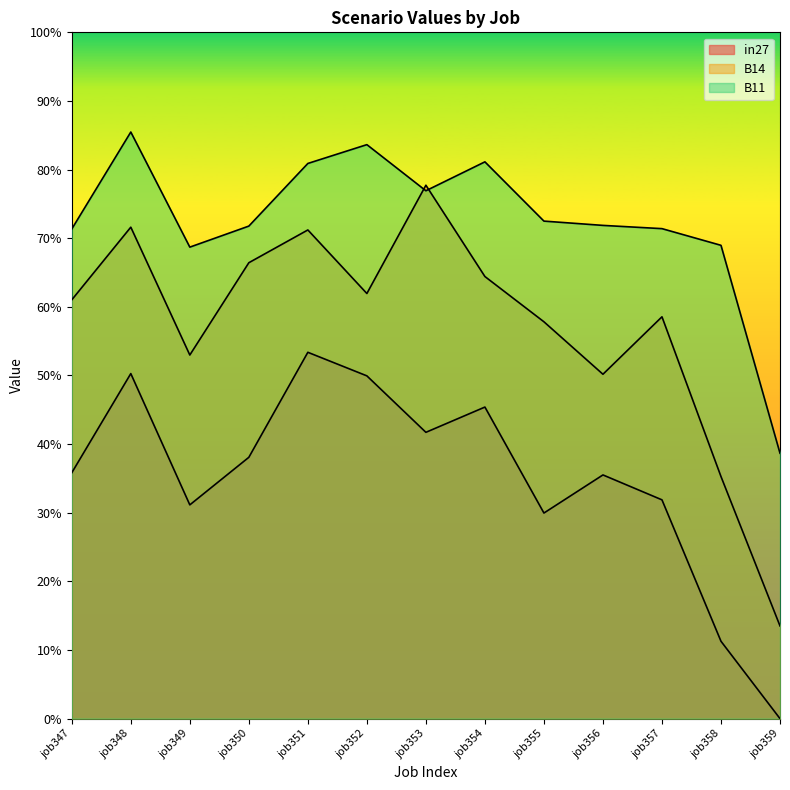

Where is the first local minimum for B11?

job349